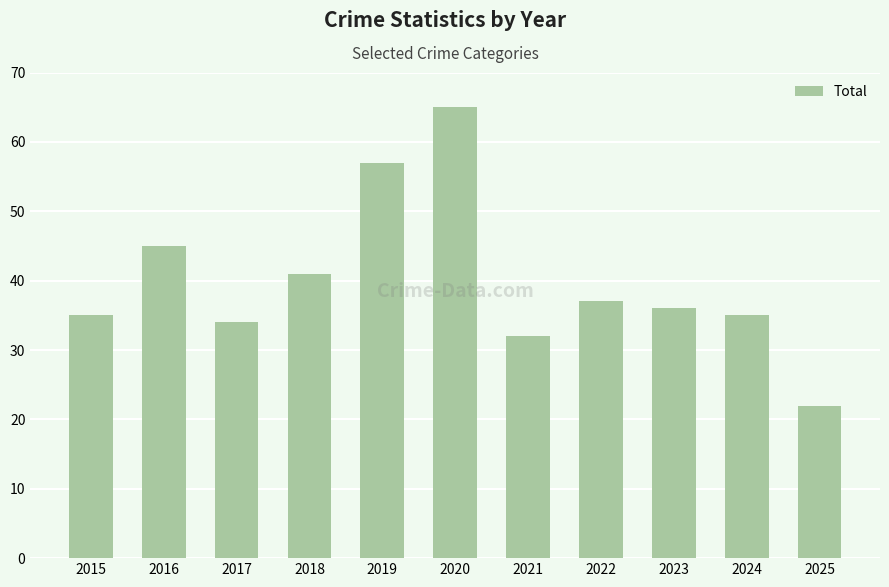

What is the minimum value shown in the chart?

22